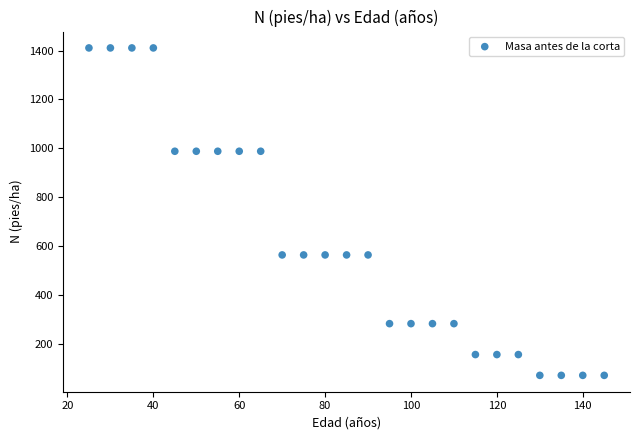

What is the range of Y values (max minus min)?

1341.5